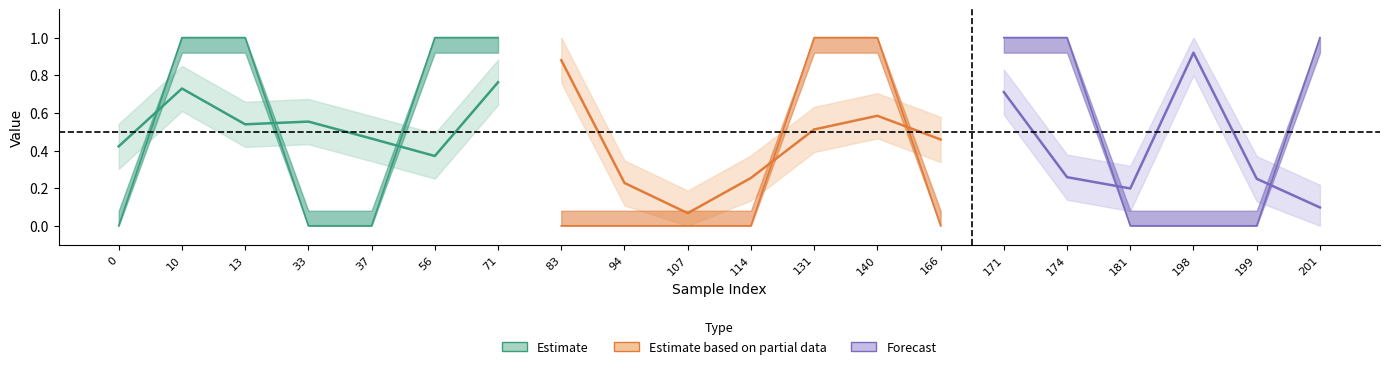

Is the value of y_pred at 174 greater than the value of y_true at 166?

Yes